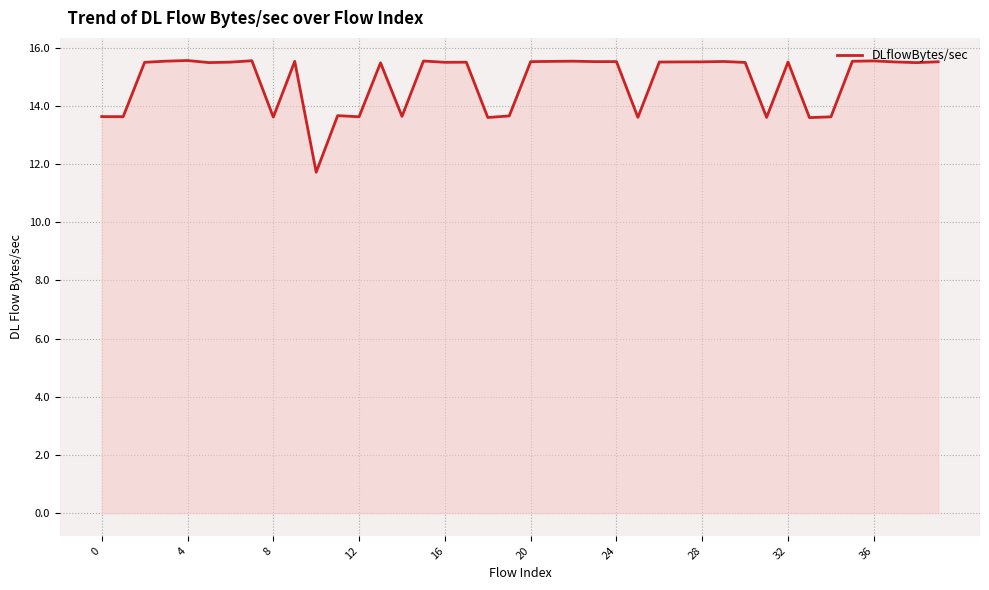

What is the difference between the maximum and minimum values?

3.8